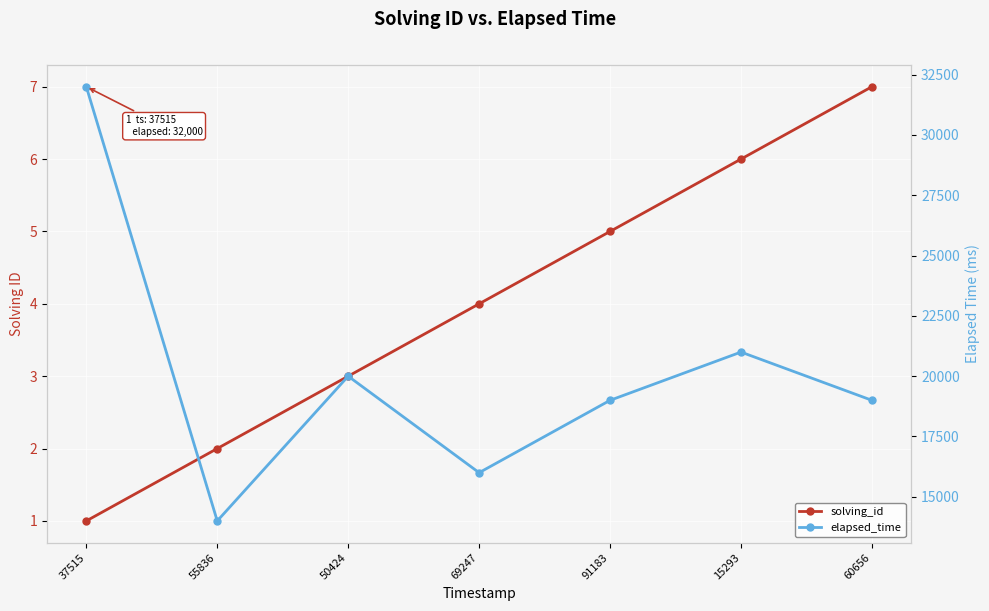

Reading left to right, extract all data points from this chart.

solving_id: 37515=1	55836=2	50424=3	69247=4	91183=5	15293=6	60656=7
elapsed_time: 37515=32000	55836=14000	50424=20000	69247=16000	91183=19000	15293=21000	60656=19000